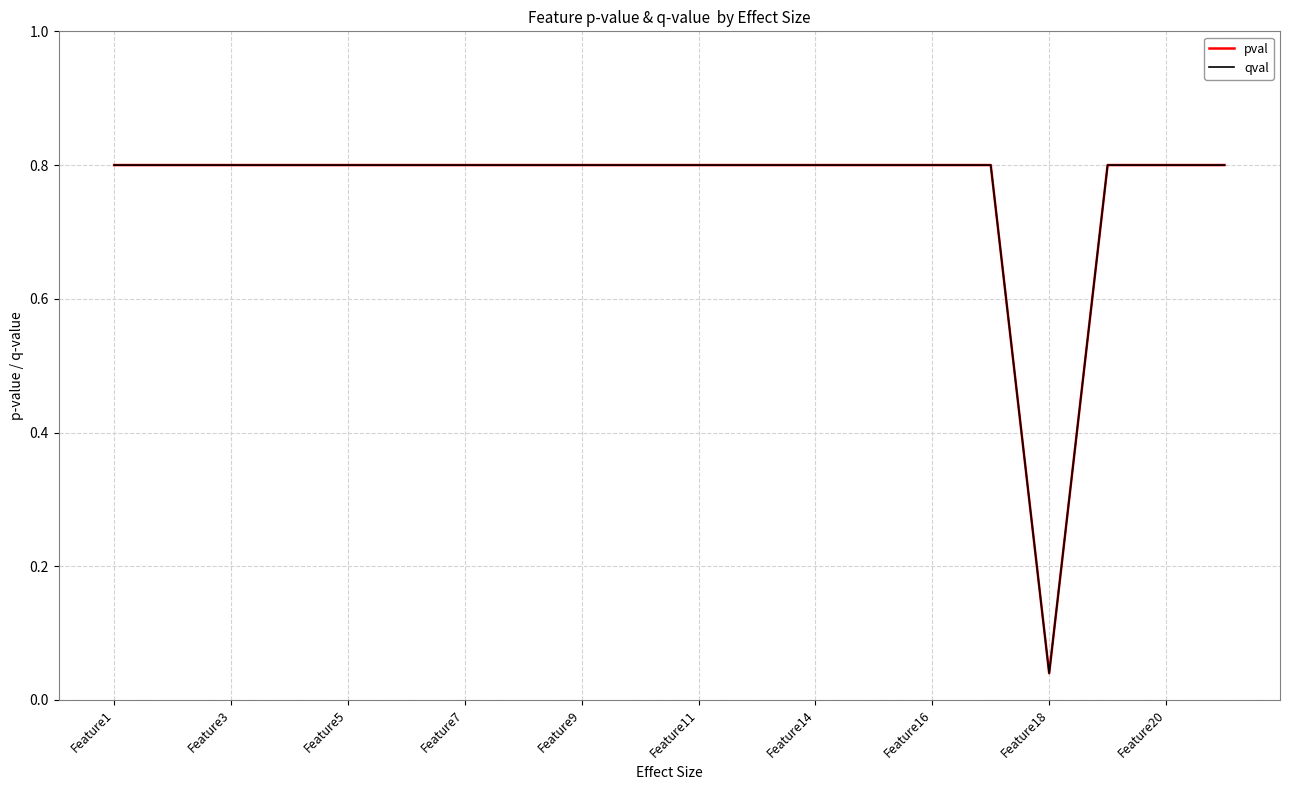

At which category is the sum across all series the highest?

Feature1